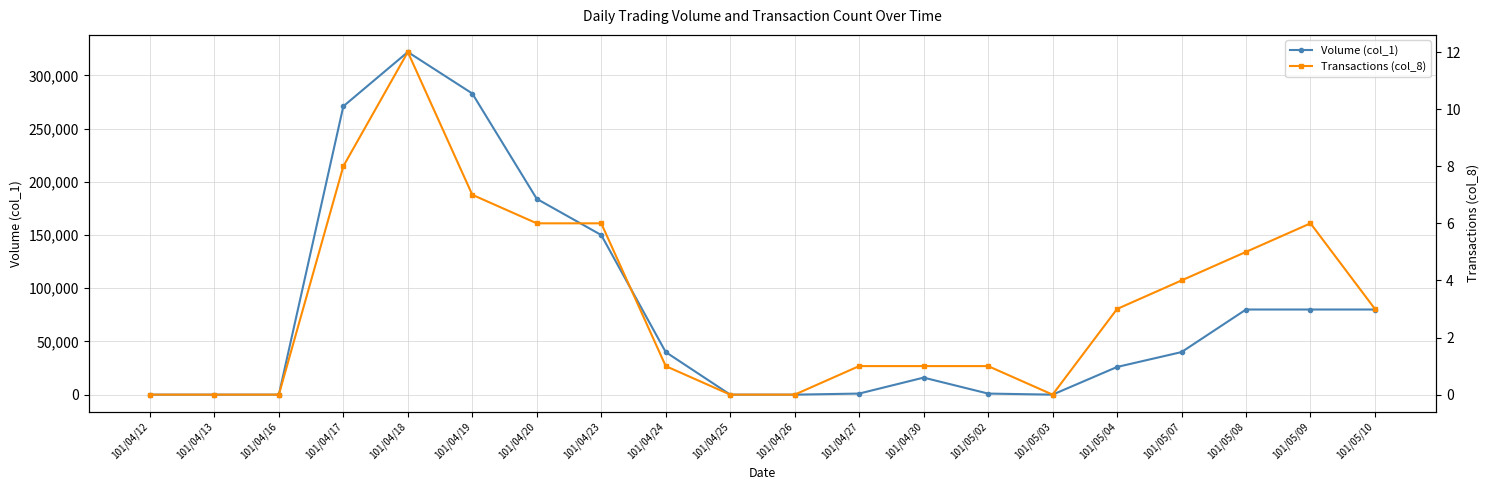

Reading right to left, extract all data points from this chart.

Volume (col_1): 80000	80000	80000	40000	26000	0	1000	16000	1000	0	0	40000	150000	184000	283000	322000	271000	0	0	0
Transactions (col_8): 3	6	5	4	3	0	1	1	1	0	0	1	6	6	7	12	8	0	0	0